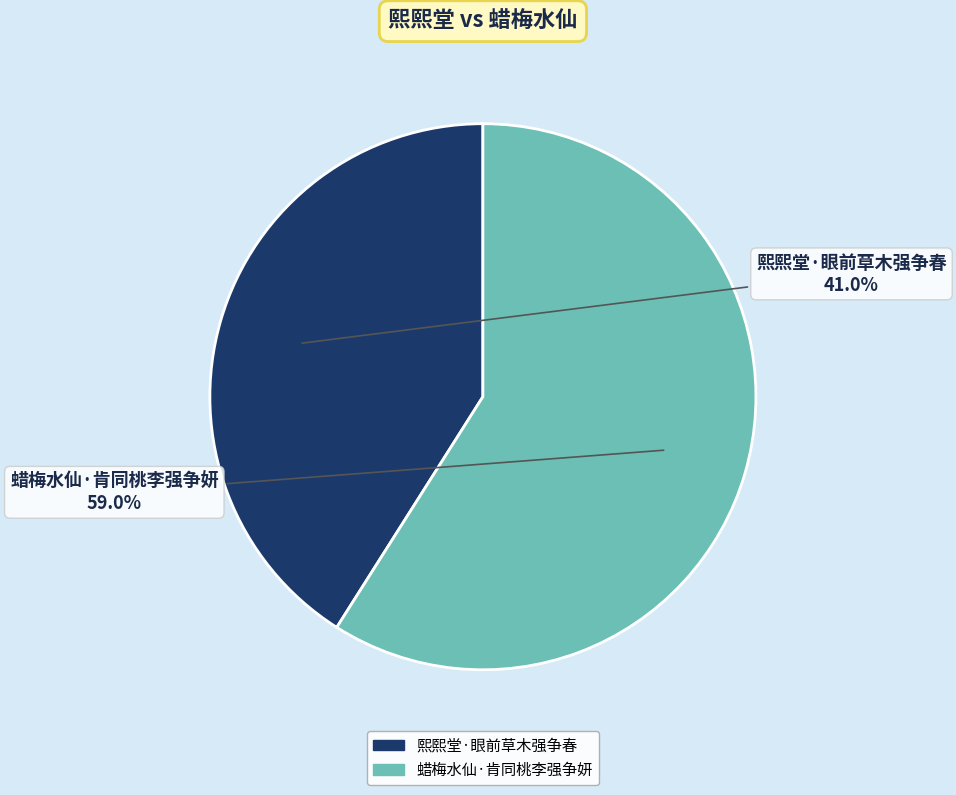

Which slice is the largest?

蜡梅水仙·肯同桃李强争妍